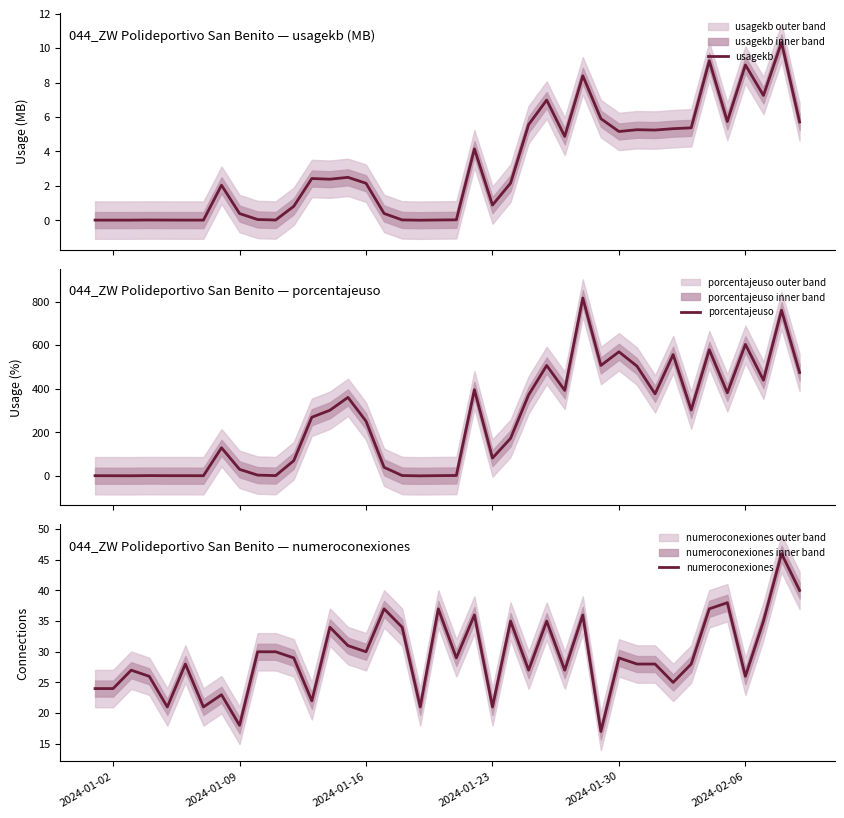

Is it true that numeroconexiones equals 18 at 2024-02-06?

False